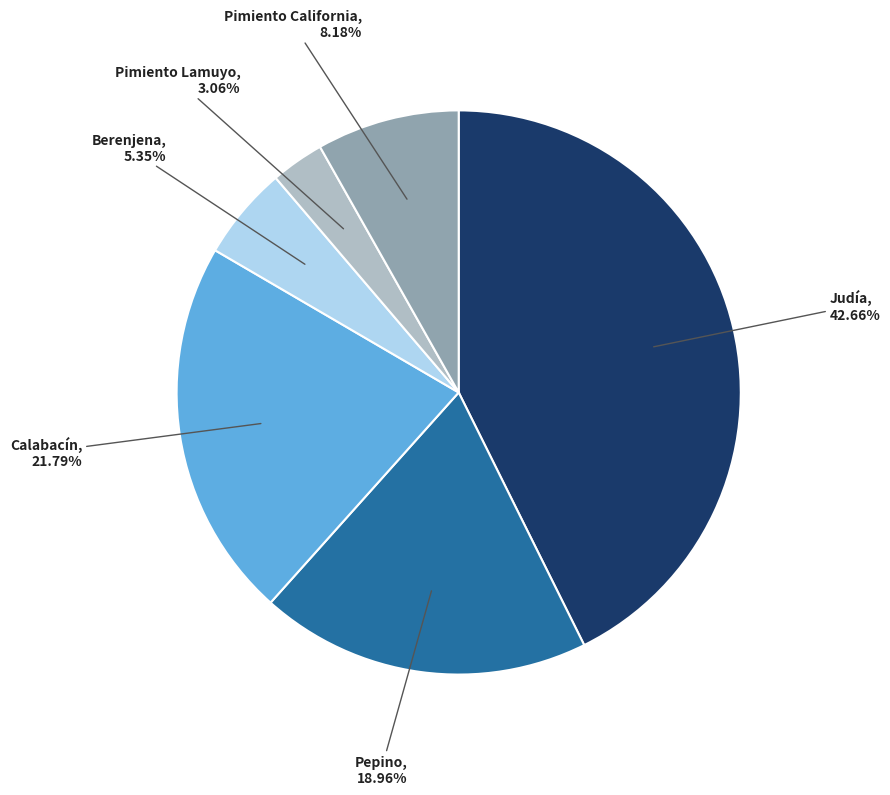

Combined, do Berenjena and Calabacín account for over 50%?

No